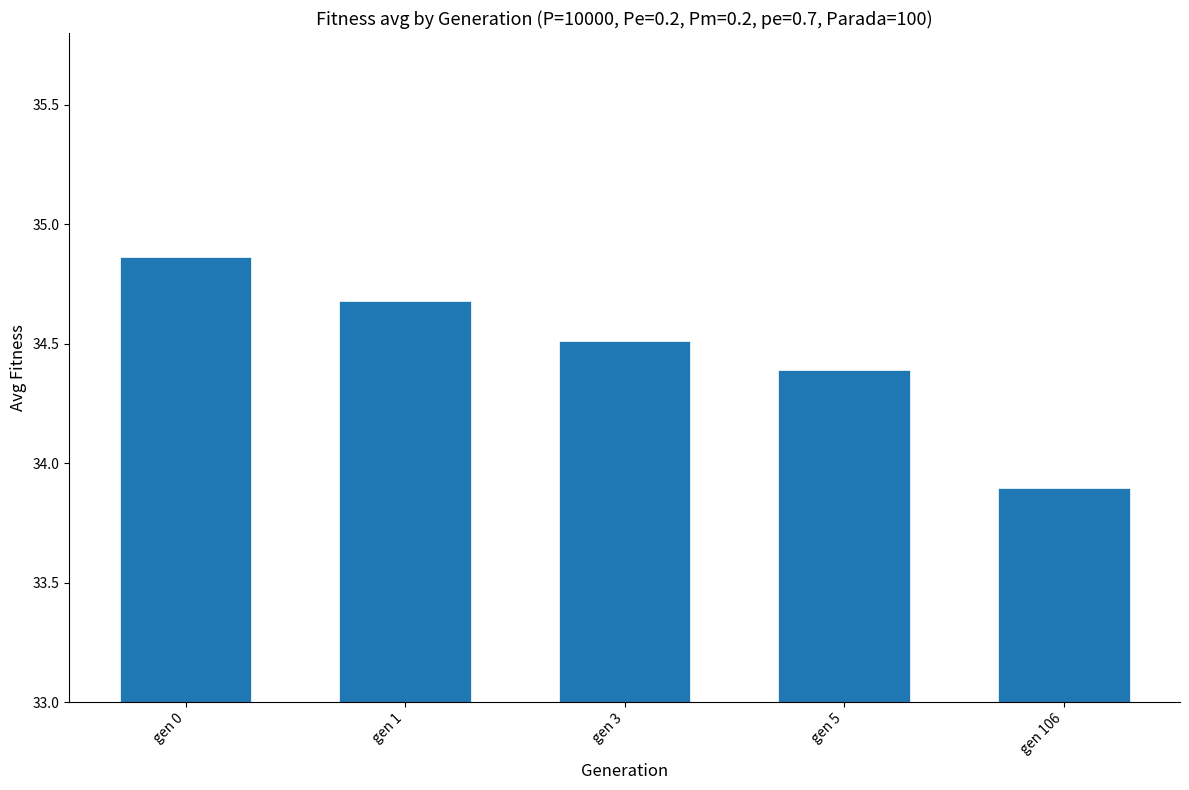

The value at gen 3 is 34.5. True or false?

True